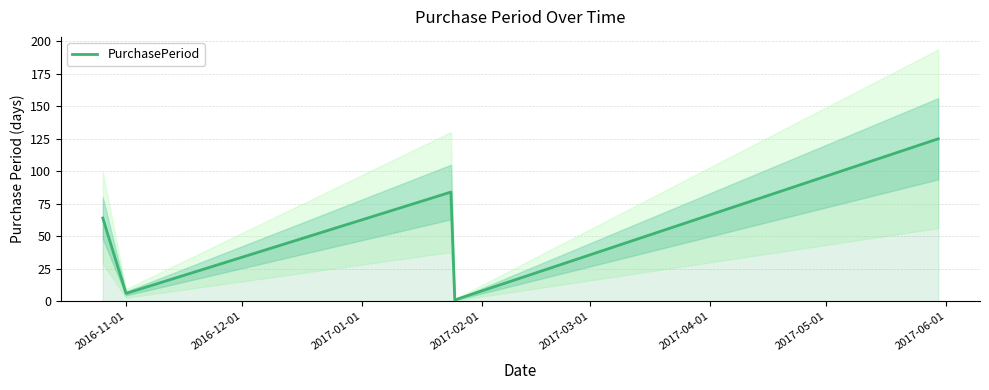

At which category does the chart reach its minimum across all series?

2017-02-01